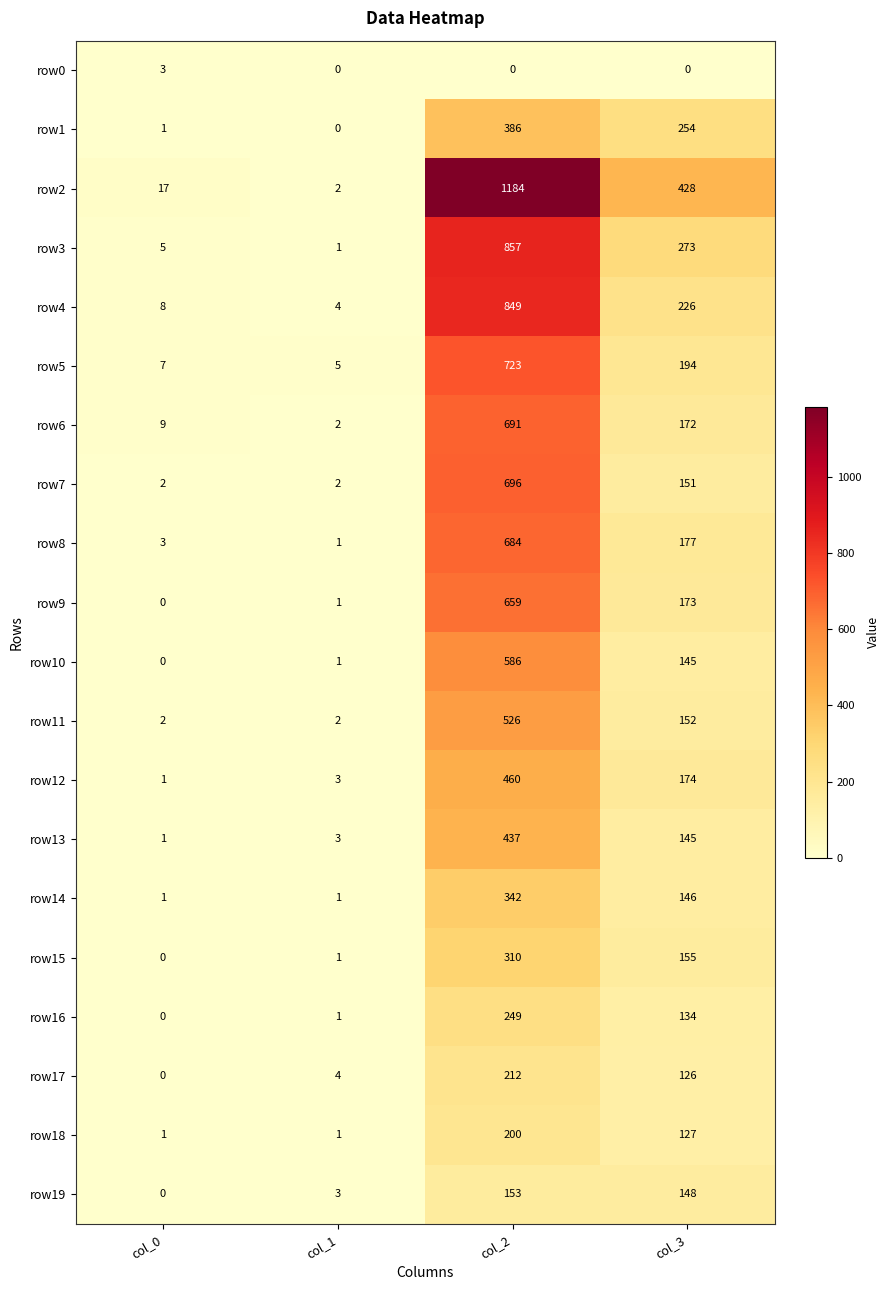

What is the approximate value of row19 at col_3?

148